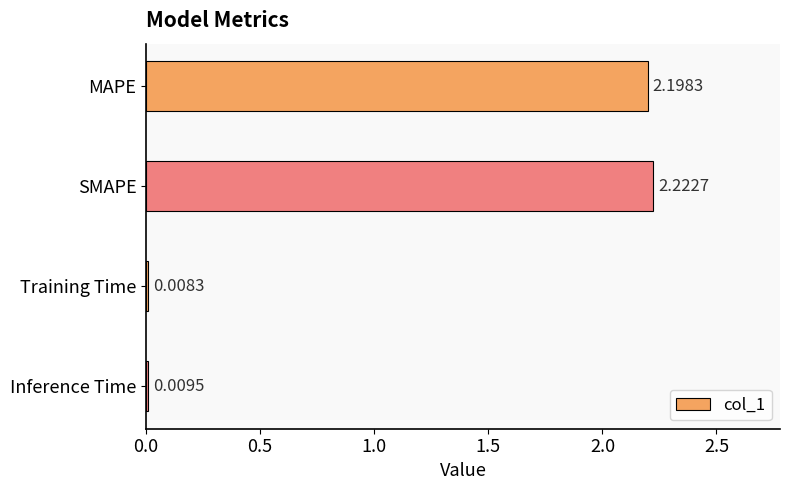

How many bars are there in total?

4